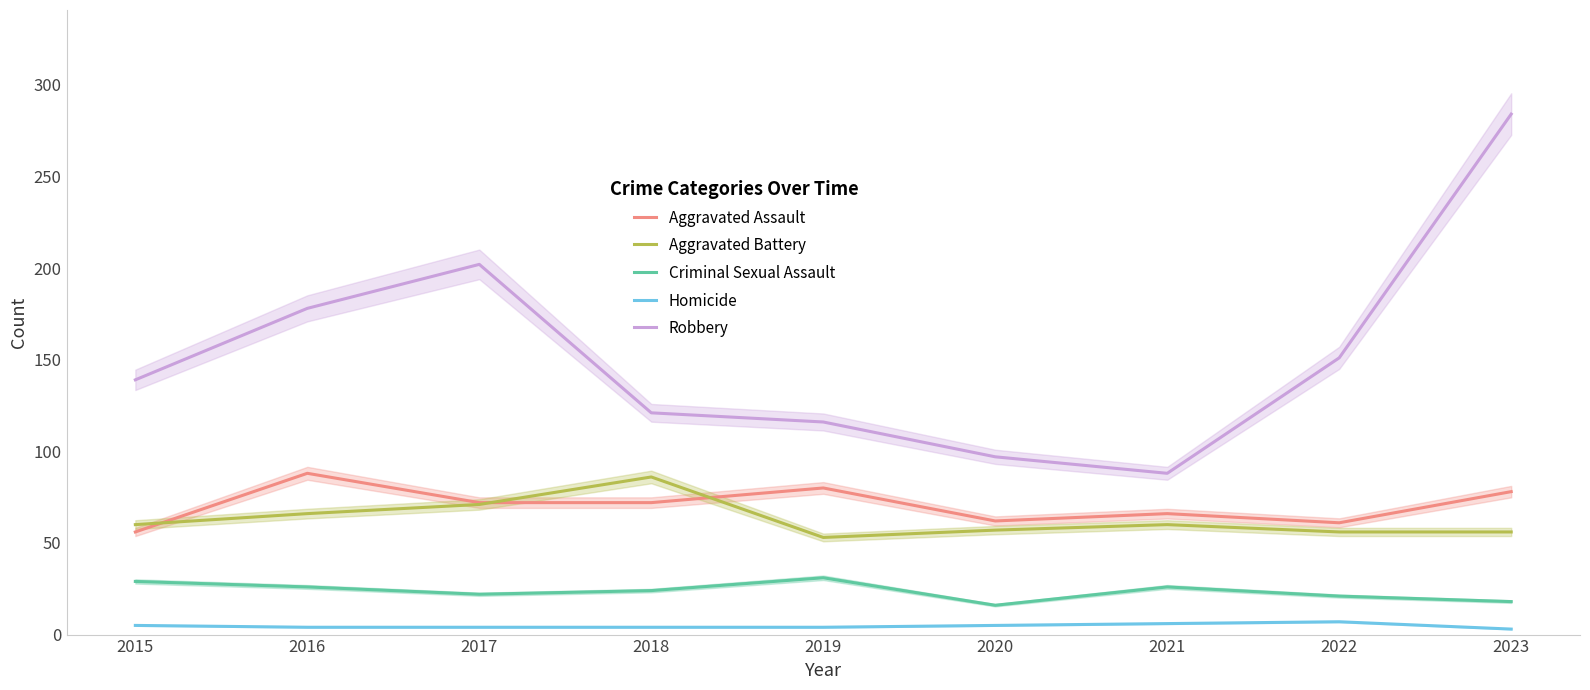

Where is Robbery nearest to the value 186?

2016